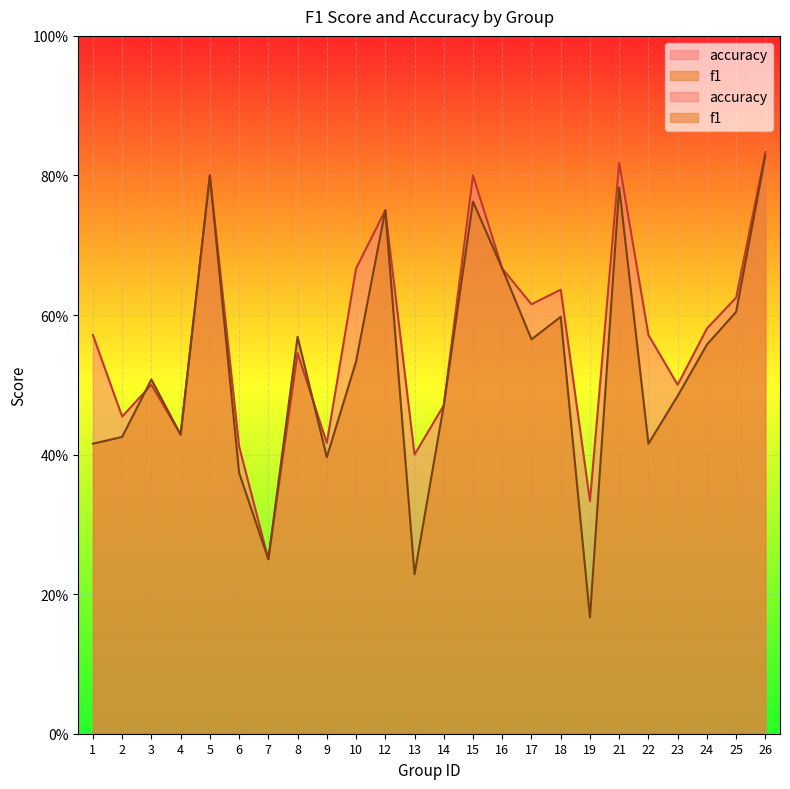

Which has a higher value, 21 or 22?

21